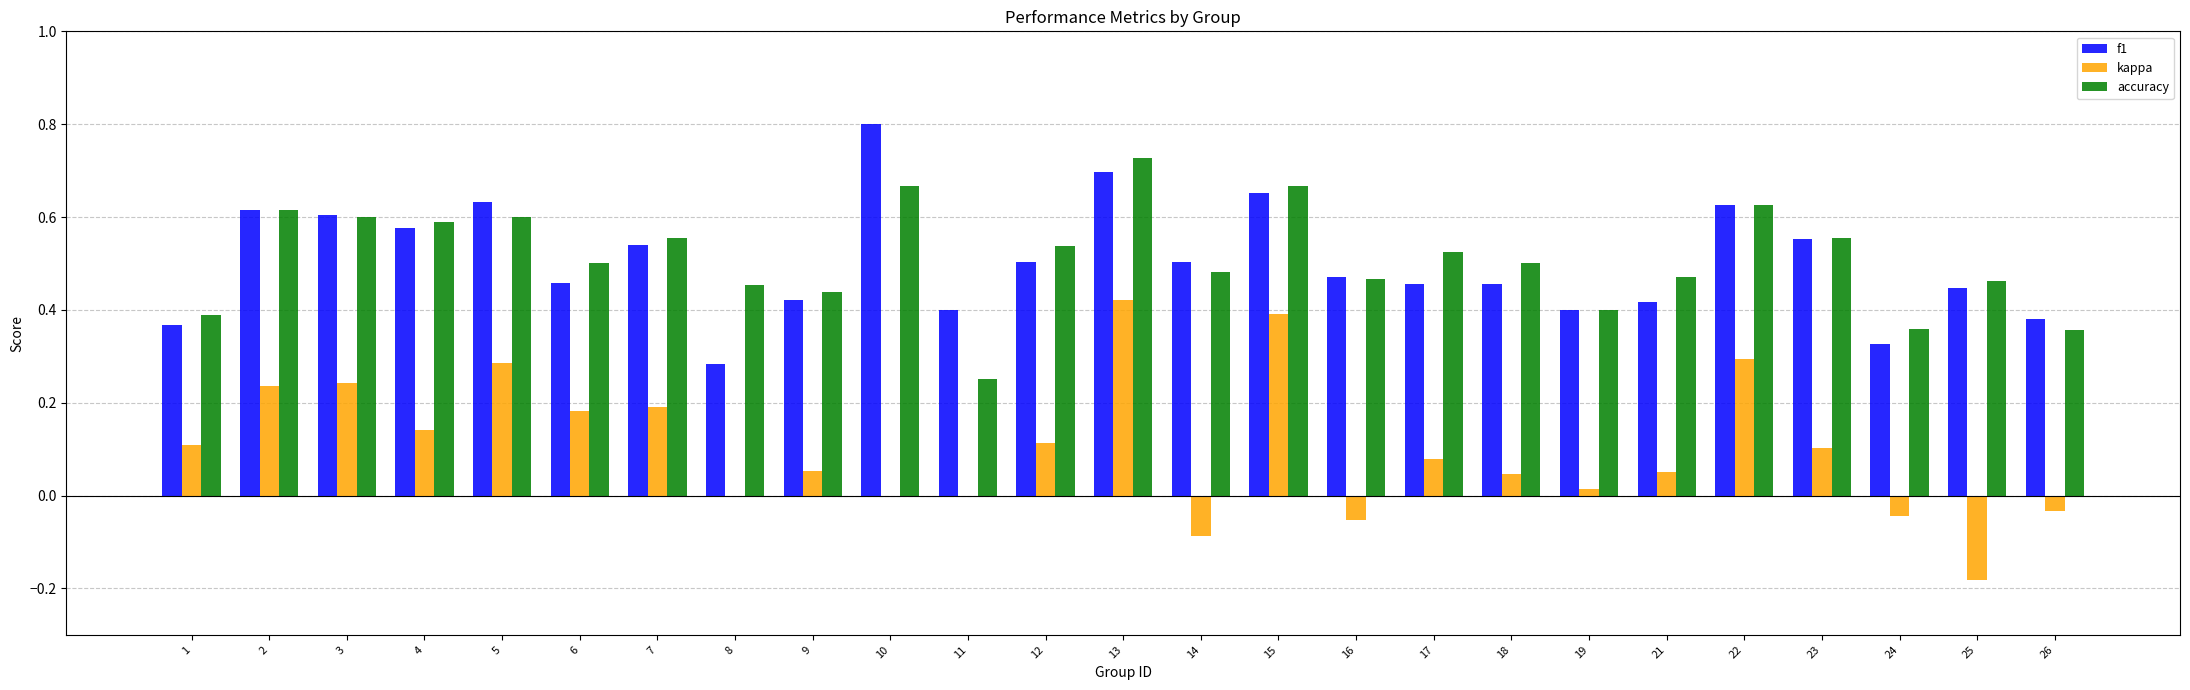

The value of accuracy at 14 is 0.1. True or false?

False